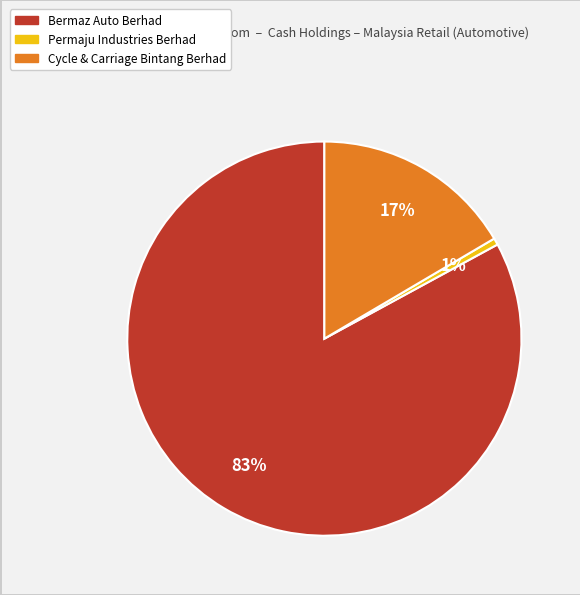

Between Cycle & Carriage Bintang Berhad and Permaju Industries Berhad, which is larger?

Cycle & Carriage Bintang Berhad